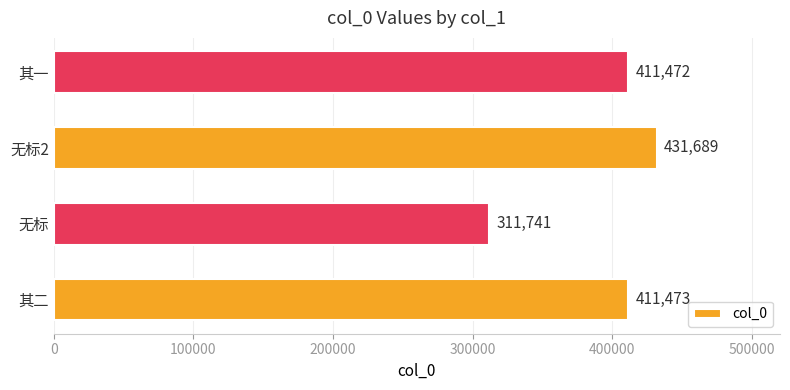

Reading top to bottom, extract all data points from this chart.

411472	431689	311741	411473